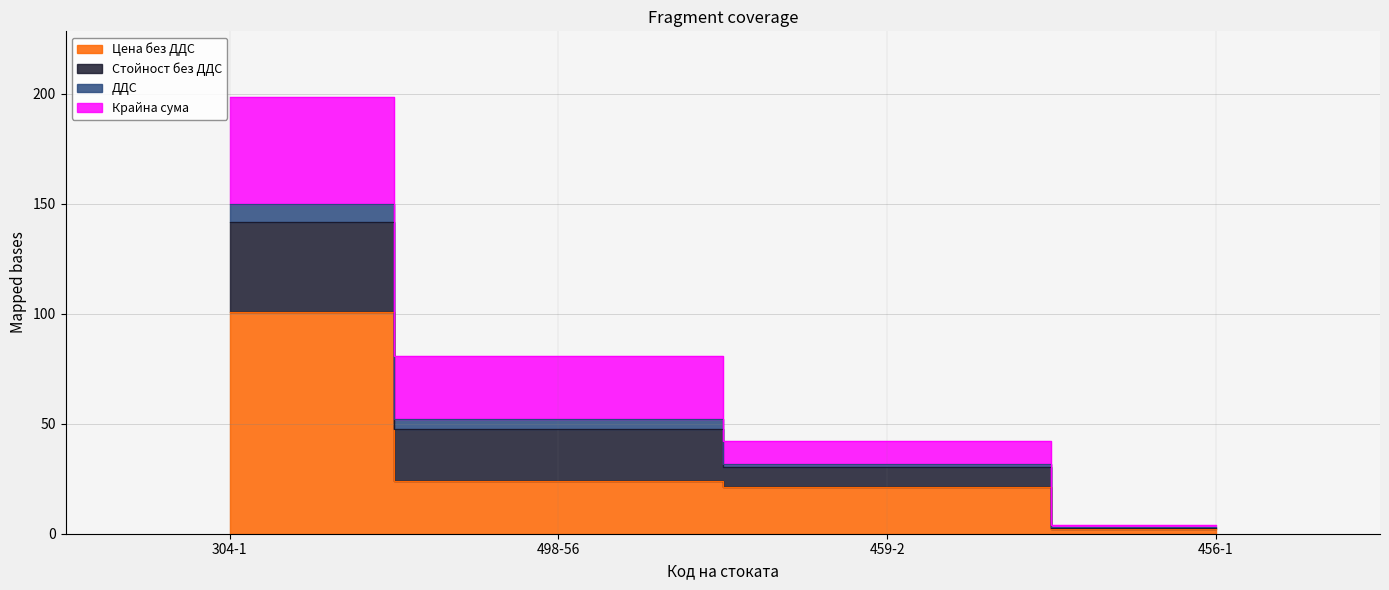

True or false: Цена без ДДС has more than 2 points higher than both neighbors.

False